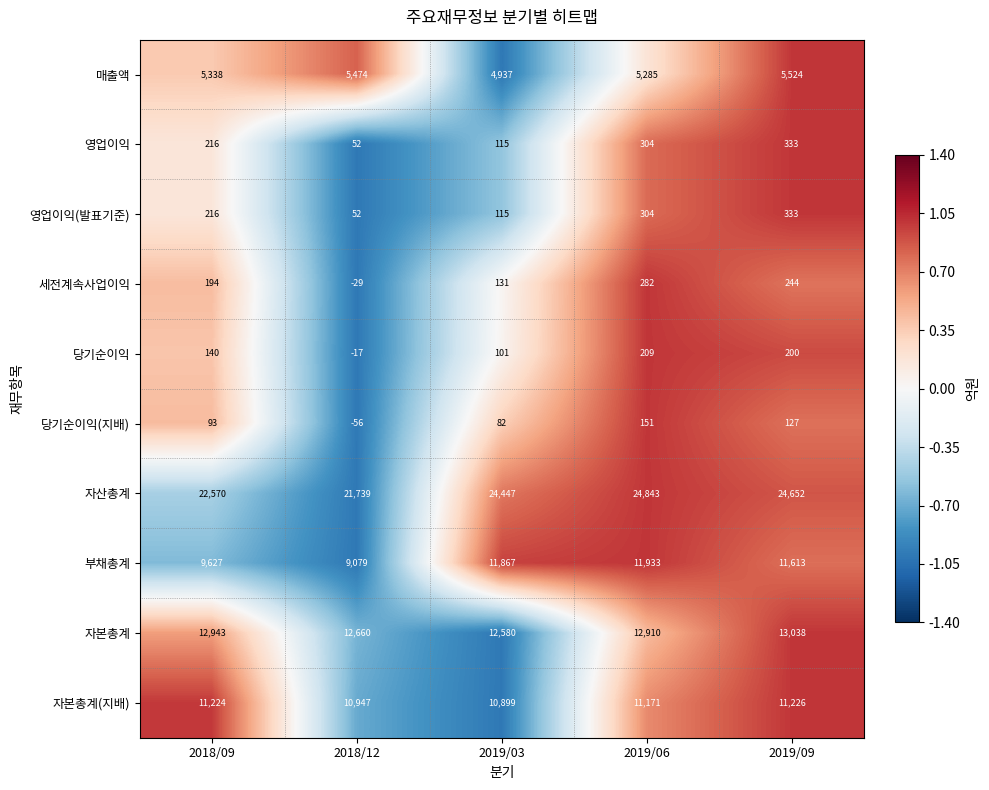

What is the average value of the 자산총계 series?

23650